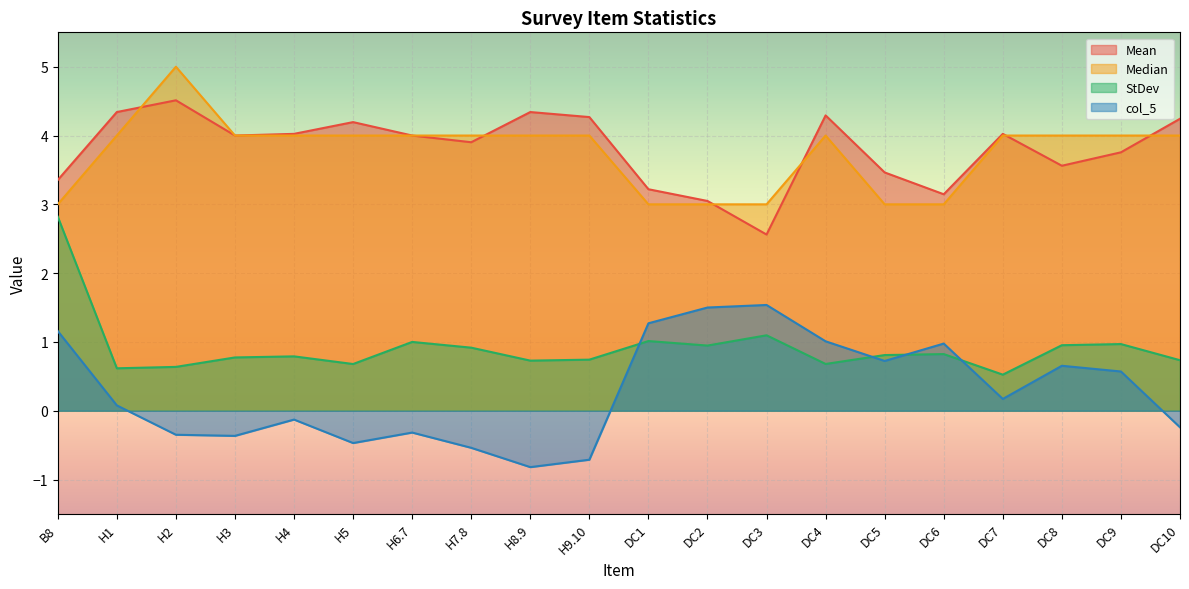

What is the spread (max minus min) of values at DC3?

1.9